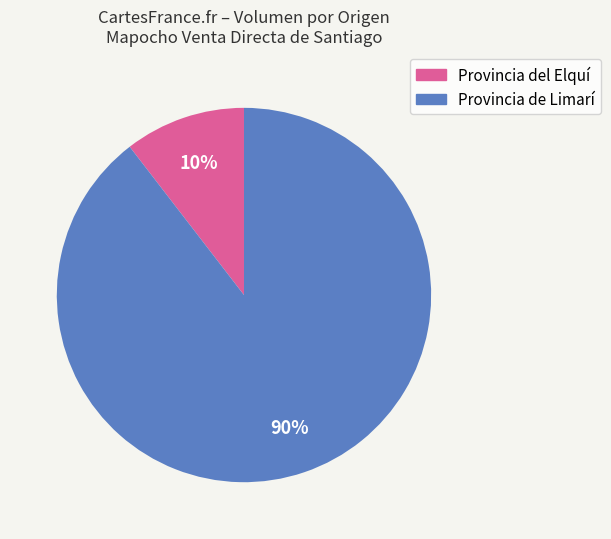

Is there a majority slice in this chart?

Yes